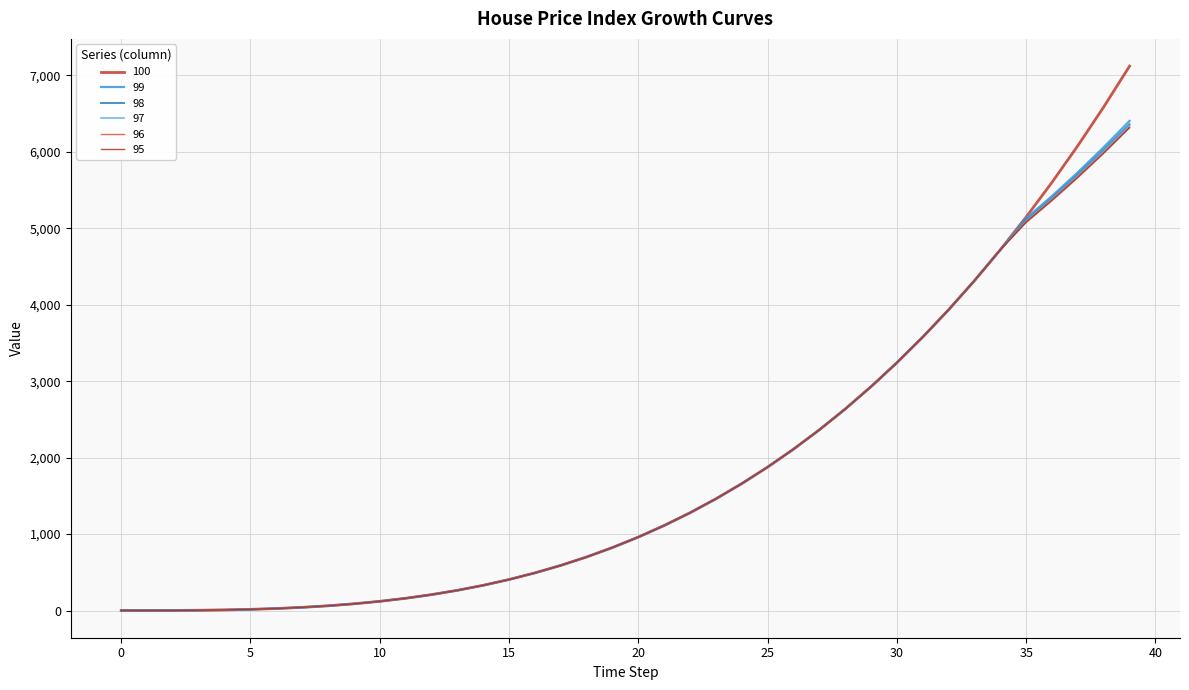

Does the chart have visible grid lines?

Yes